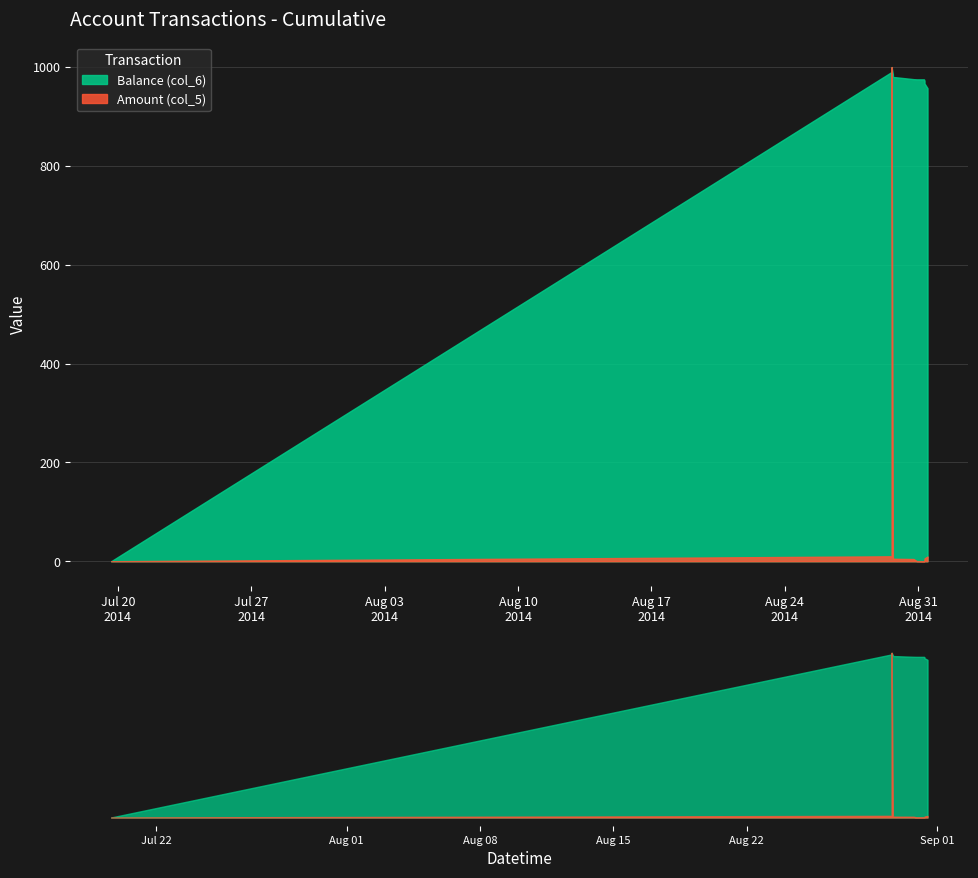

What are all the series names shown in the legend?

Balance (col_6), Amount (col_5)